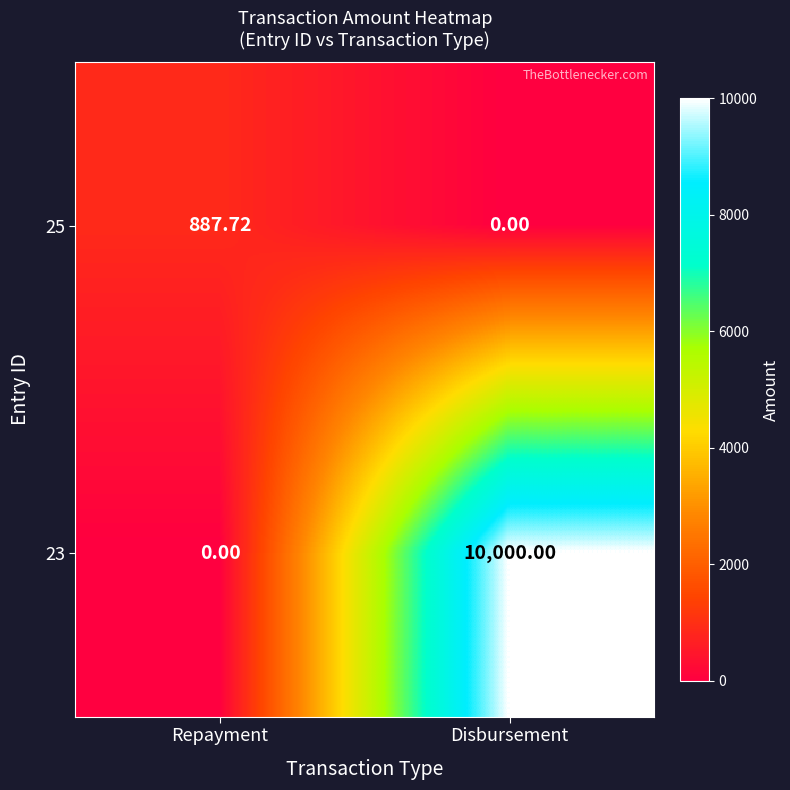

What is the difference between the highest and lowest values at Repayment?

887.7